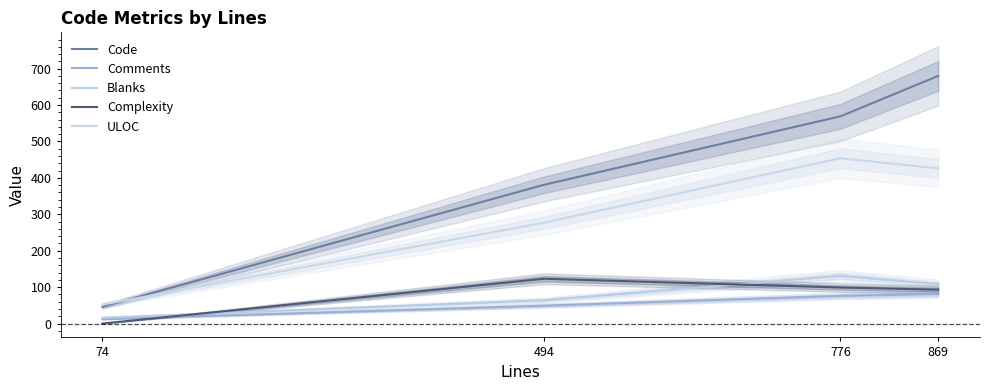

Which series has the largest range (max minus min)?

Code